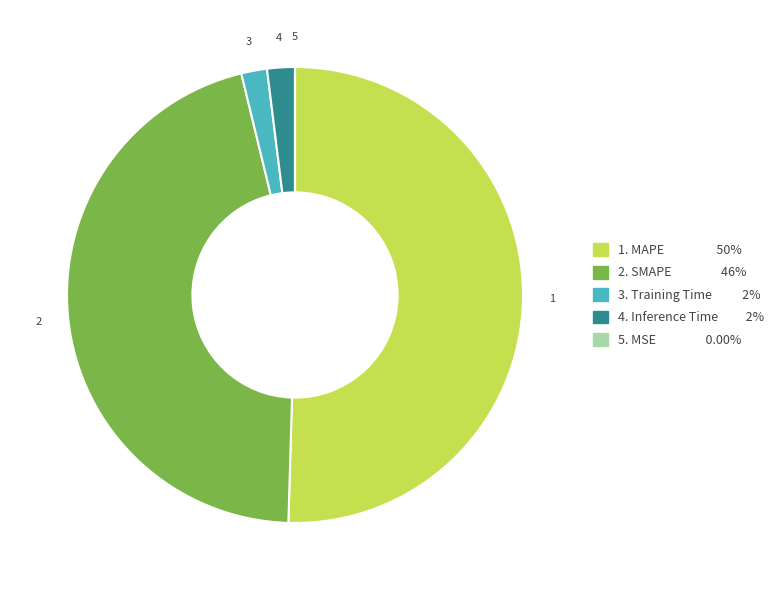

Is there a majority slice in this chart?

Yes